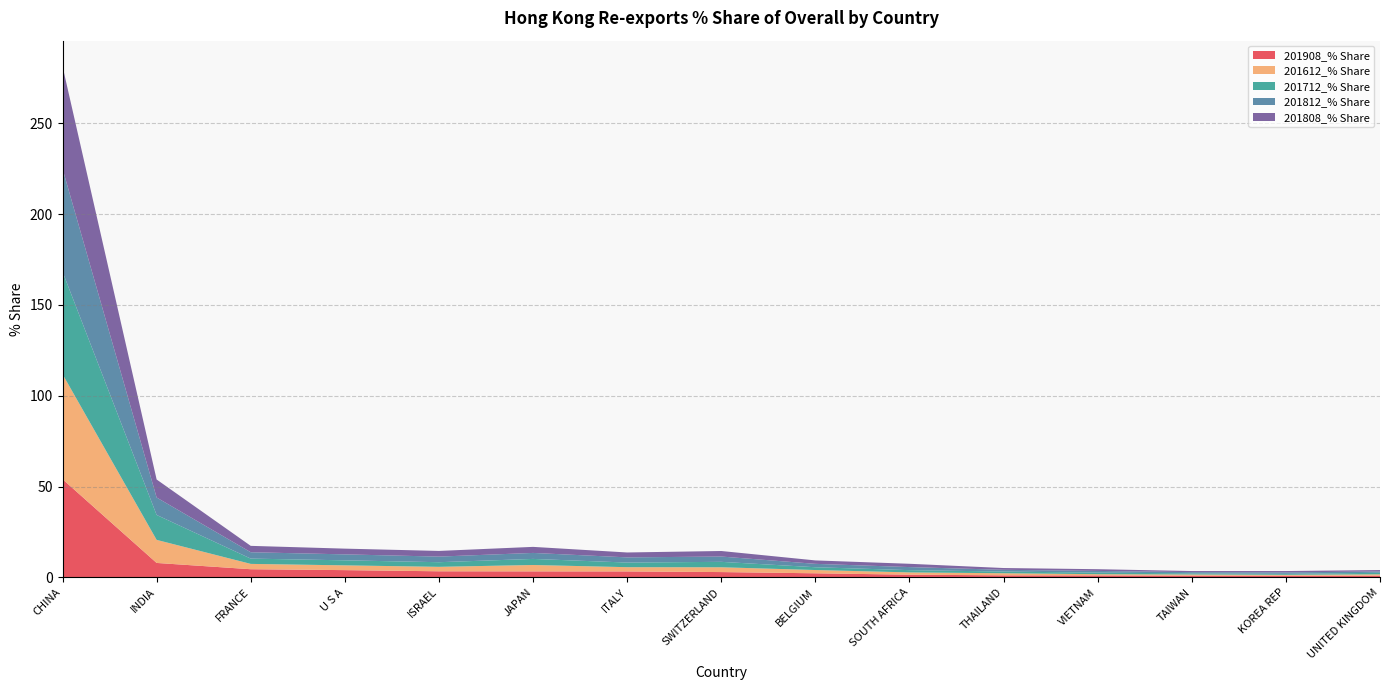

Reading left to right, extract all data points from this chart.

201908_% Share: CHINA=54.1	INDIA=8.0	FRANCE=4.5	U S A=4.0	ISRAEL=3.4	JAPAN=3.3	ITALY=3.3	SWITZERLAND=3.0	BELGIUM=2.3	SOUTH AFRICA=1.5	THAILAND=1.2	VIETNAM=1.1	TAIWAN=1.0	KOREA REP=1.0	UNITED KINGDOM=1.0
201612_% Share: CHINA=57.8	INDIA=12.7	FRANCE=2.9	U S A=2.6	ISRAEL=2.5	JAPAN=3.5	ITALY=2.3	SWITZERLAND=2.6	BELGIUM=1.8	SOUTH AFRICA=1.3	THAILAND=1.1	VIETNAM=0.7	TAIWAN=0.6	KOREA REP=0.5	UNITED KINGDOM=0.8
201712_% Share: CHINA=56.4	INDIA=13.7	FRANCE=2.9	U S A=2.8	ISRAEL=2.5	JAPAN=3.3	ITALY=2.5	SWITZERLAND=3.0	BELGIUM=1.5	SOUTH AFRICA=1.2	THAILAND=0.9	VIETNAM=0.9	TAIWAN=0.6	KOREA REP=0.5	UNITED KINGDOM=0.9
201812_% Share: CHINA=56.7	INDIA=9.6	FRANCE=3.5	U S A=3.3	ISRAEL=3.1	JAPAN=3.3	ITALY=2.9	SWITZERLAND=2.9	BELGIUM=1.9	SOUTH AFRICA=1.7	THAILAND=1.0	VIETNAM=0.9	TAIWAN=0.7	KOREA REP=0.8	UNITED KINGDOM=0.7
201808_% Share: CHINA=56.4	INDIA=9.9	FRANCE=3.5	U S A=3.2	ISRAEL=3.1	JAPAN=3.3	ITALY=2.7	SWITZERLAND=3.0	BELGIUM=1.9	SOUTH AFRICA=1.8	THAILAND=1.0	VIETNAM=0.9	TAIWAN=0.6	KOREA REP=0.7	UNITED KINGDOM=0.8